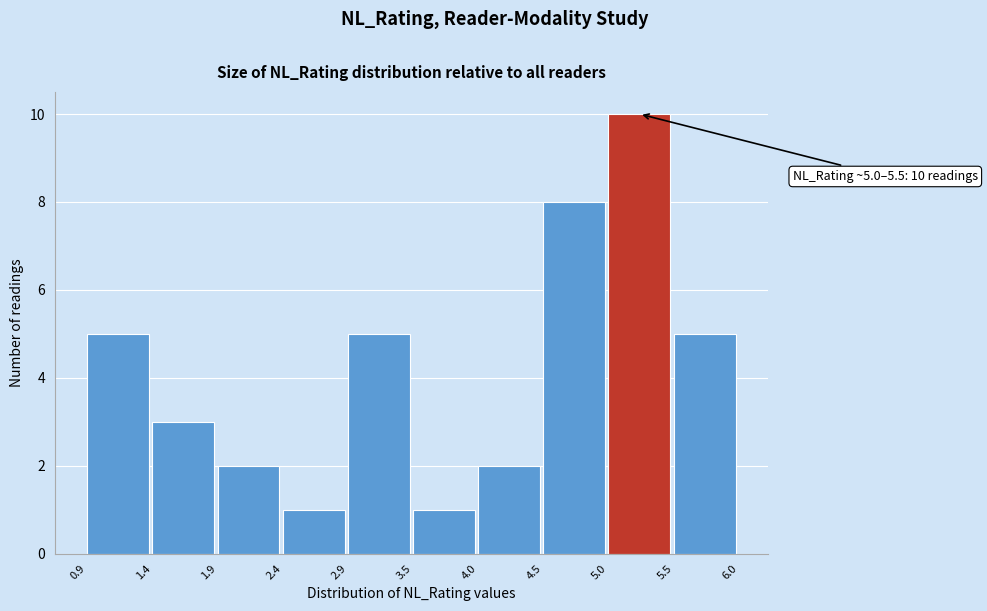

Which range on the x-axis has the tallest bar?

5.0 to 5.5